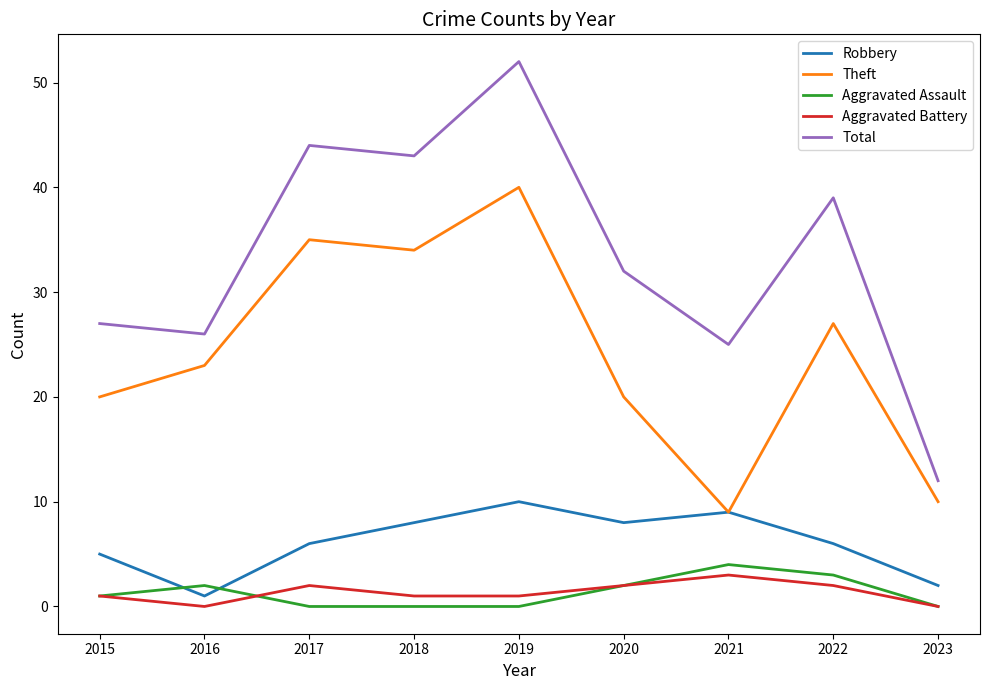

What is the lowest value of the Theft series?

9